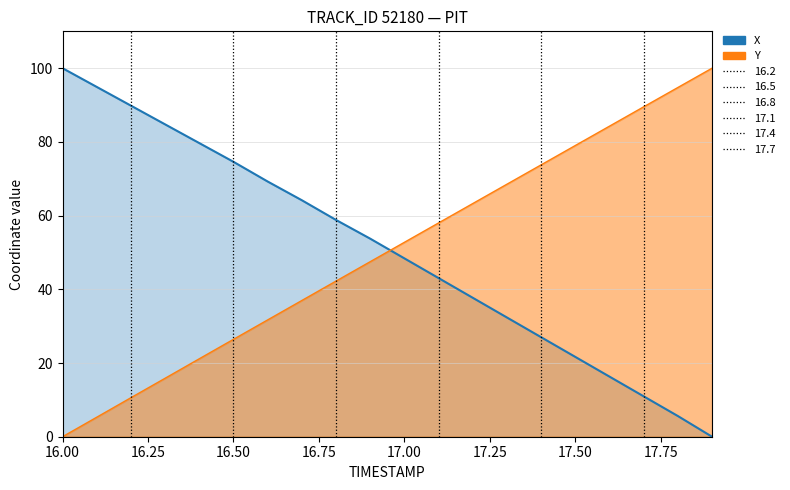

What is the difference between the second highest and minimum values in the X series?

94.9